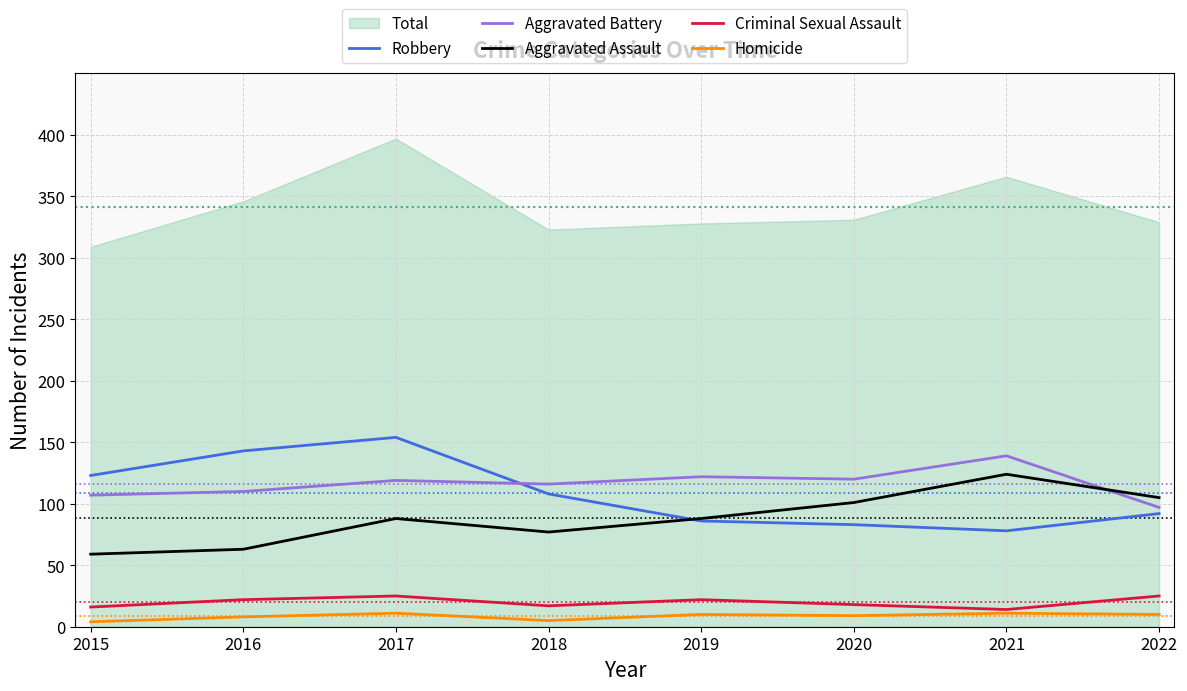

How many lines are shown in the chart?

5